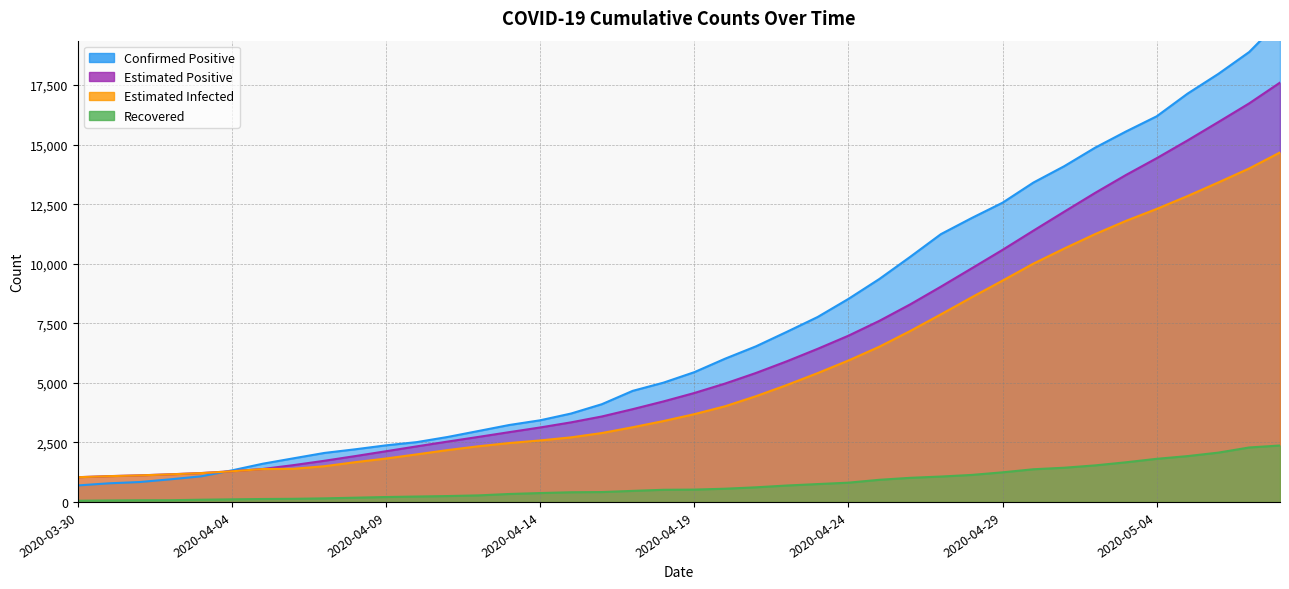

What is the total value across all series at 2020-05-05?

47086.8